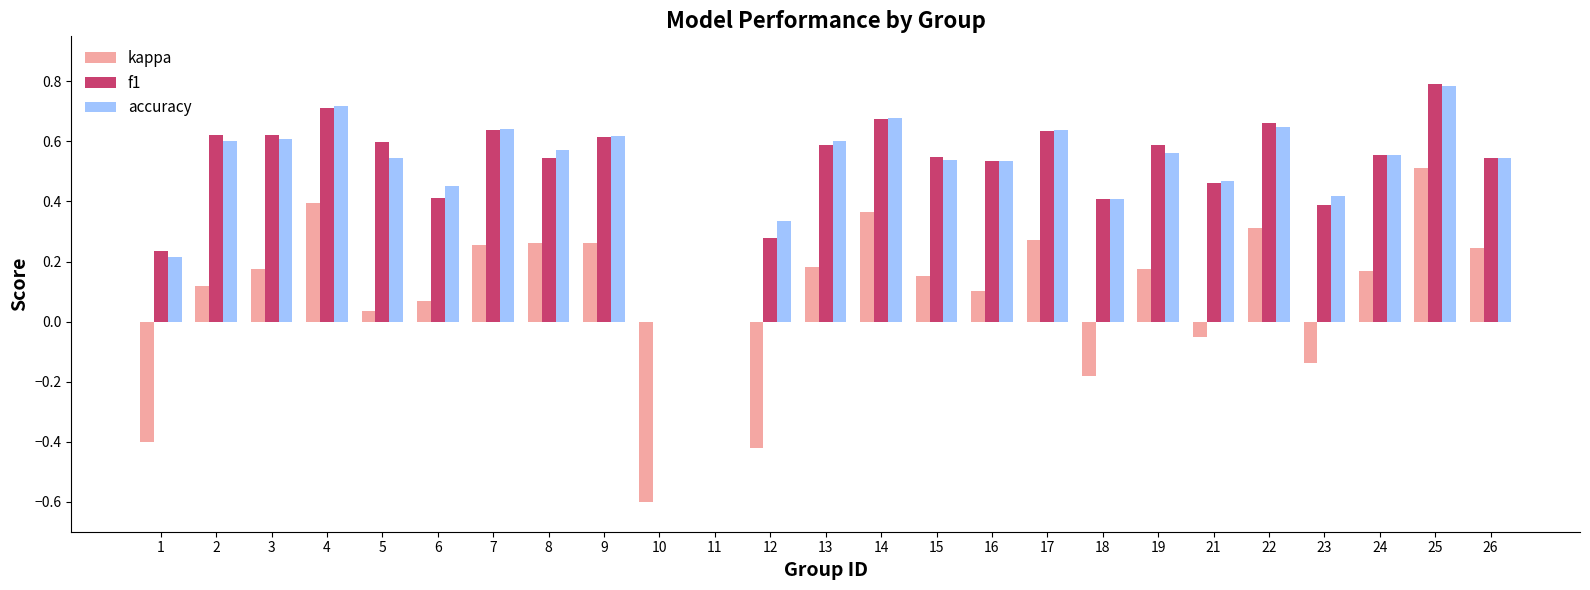

The accuracy series shows 0.6 at 7. True or false?

True